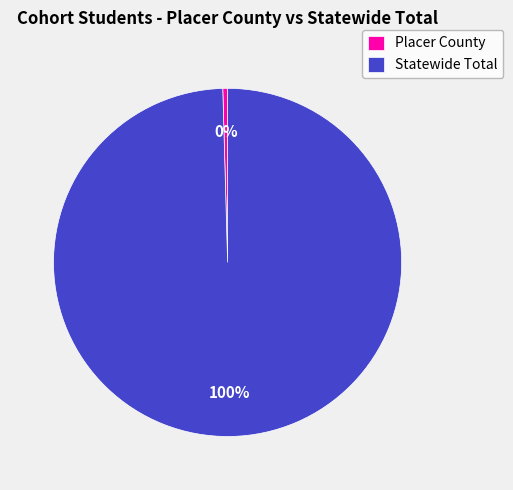

Which category accounts for the majority?

Statewide Total